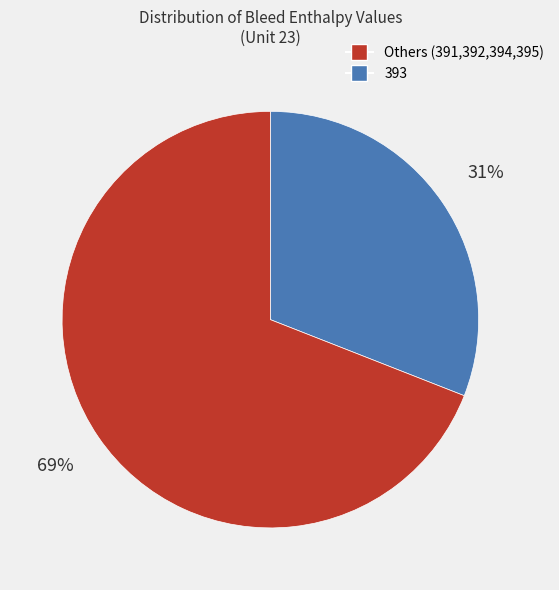

Is there a majority slice in this chart?

Yes